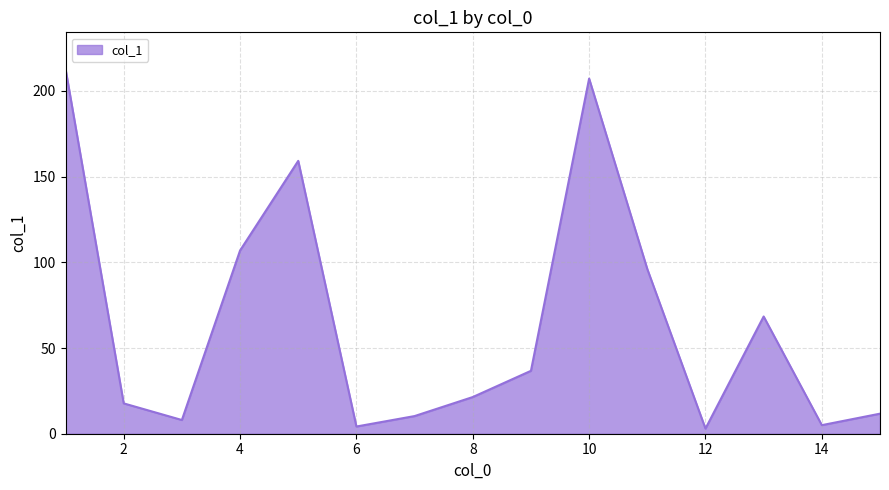

What is the difference between the maximum and minimum values?

209.9